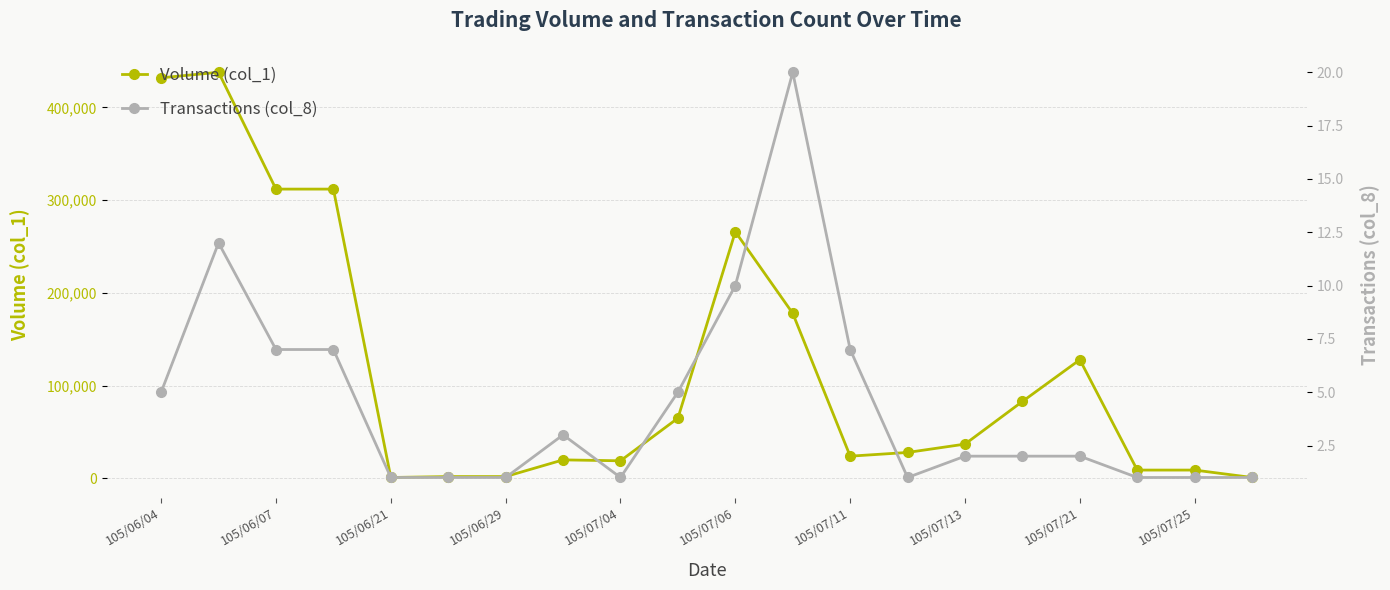

True or false: Volume (col_1) and Transactions (col_8) intersect in this chart.

False